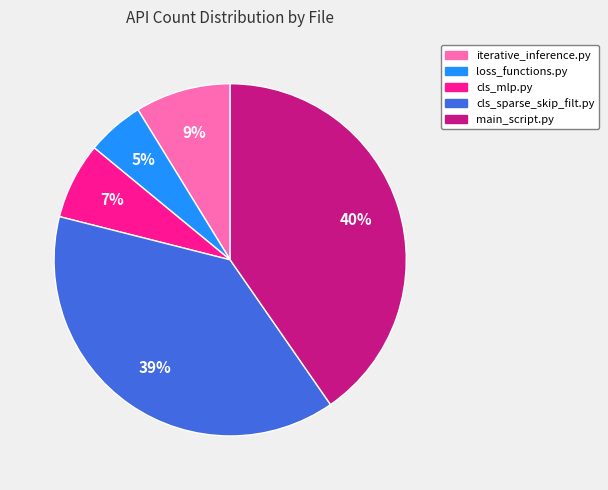

Does any single category account for the majority?

No